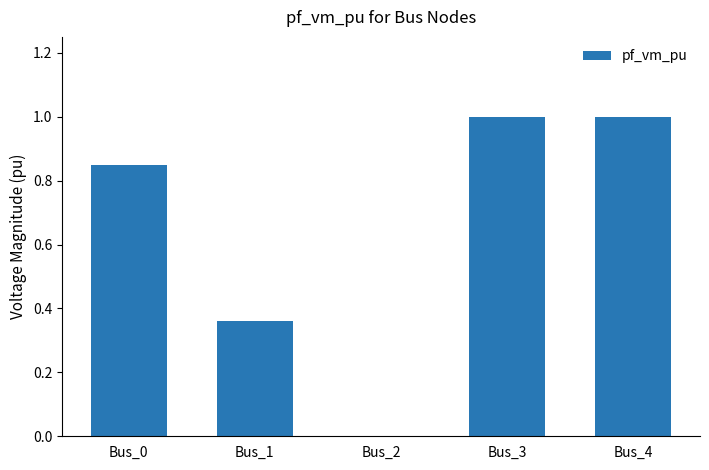

How many positive values are there?

4